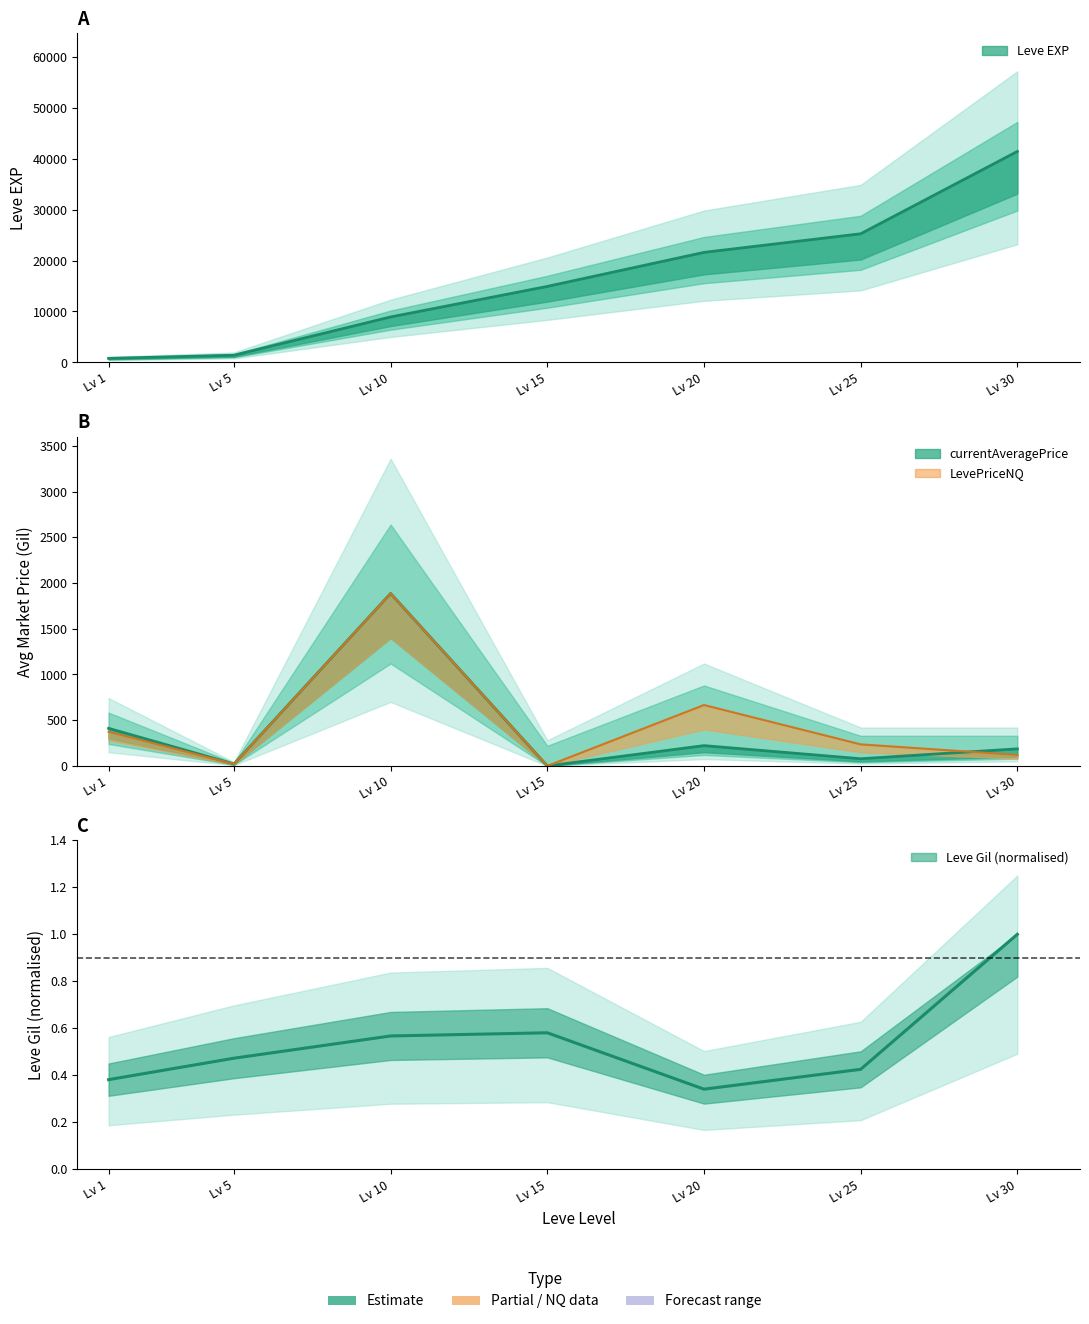

The Leve EXP series shows 27411.8 at Lv 30. True or false?

False